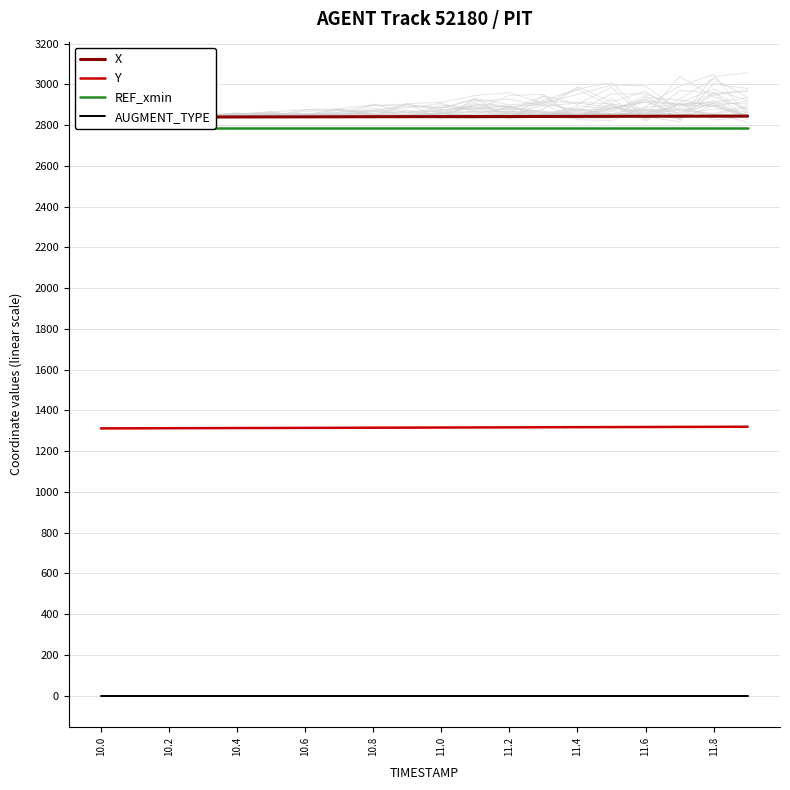

True or false: AUGMENT_TYPE and X cross at least once.

False